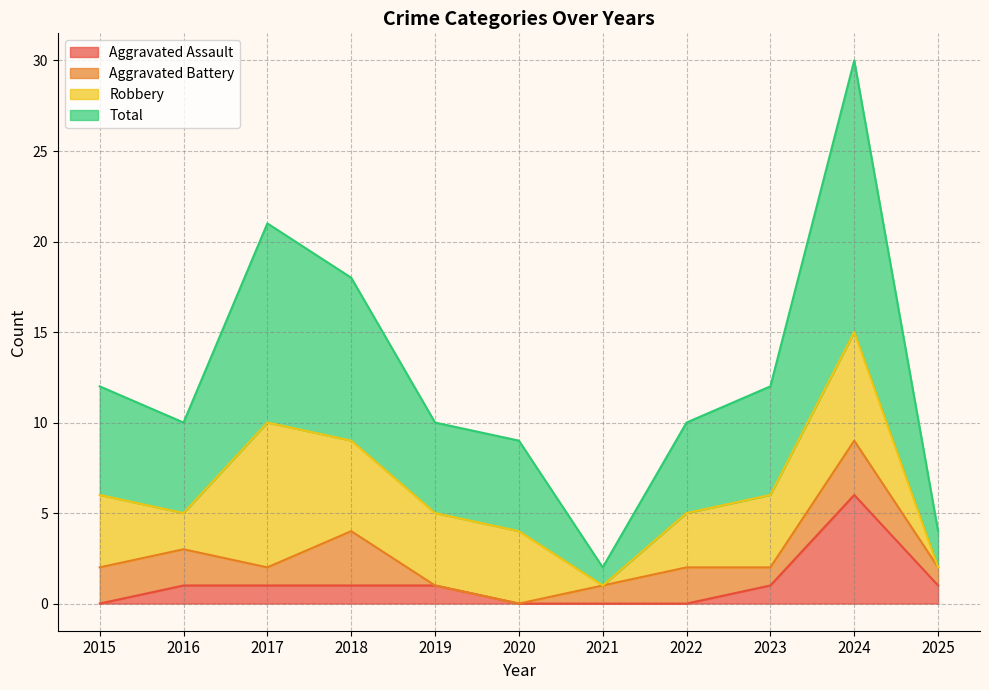

Between 2018 and 2022, which is larger?

2018